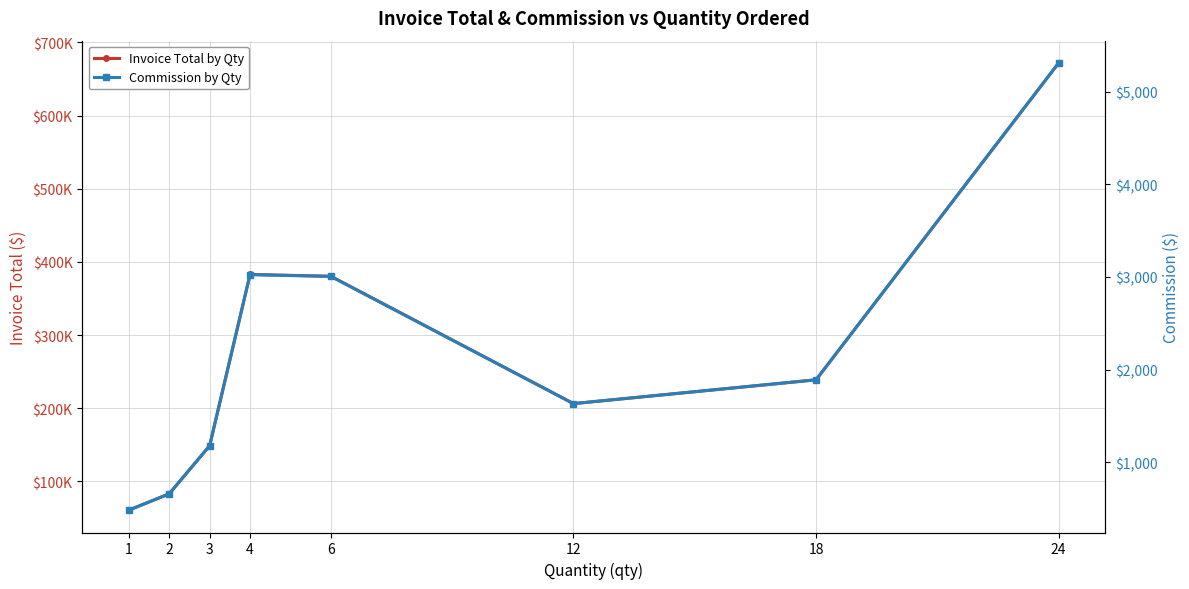

What is the difference between the highest and lowest values at 1?

60319.3